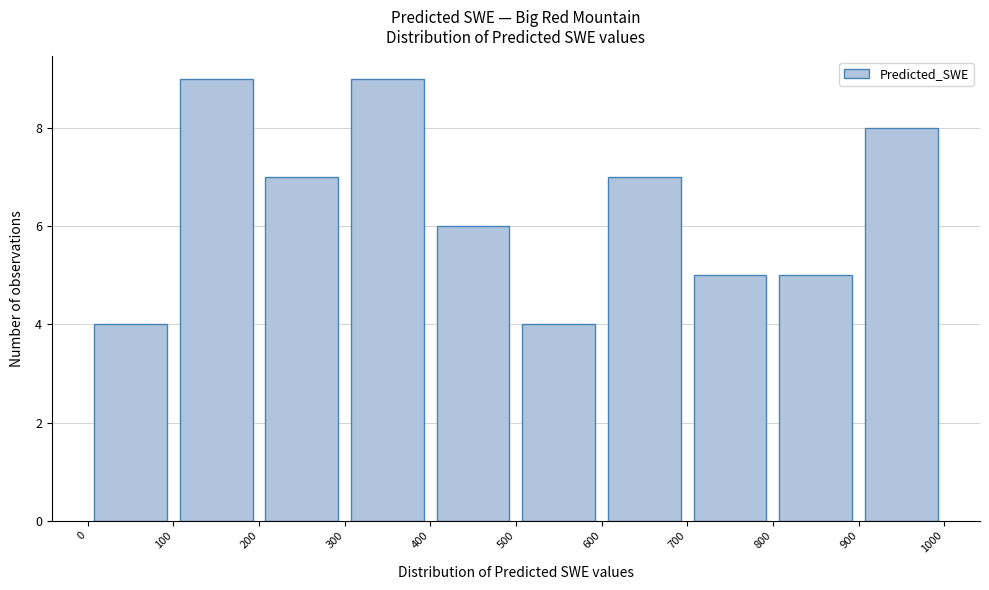

What is the height of the bar covering 0 to 100 on the x-axis? The values are not printed on the chart, so give them approximately, as read against the axis.

4